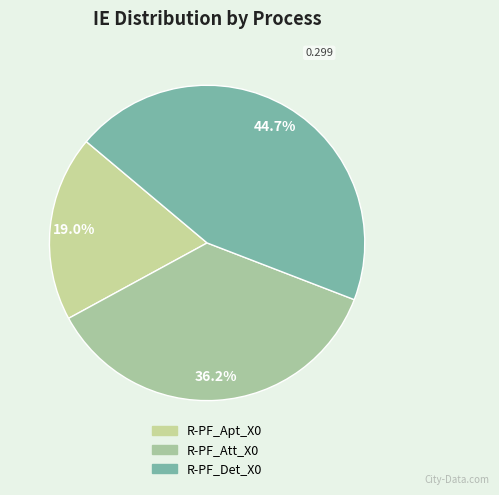

The R-PF_Apt_X0 slice represents 19% of the pie. True or false?

True